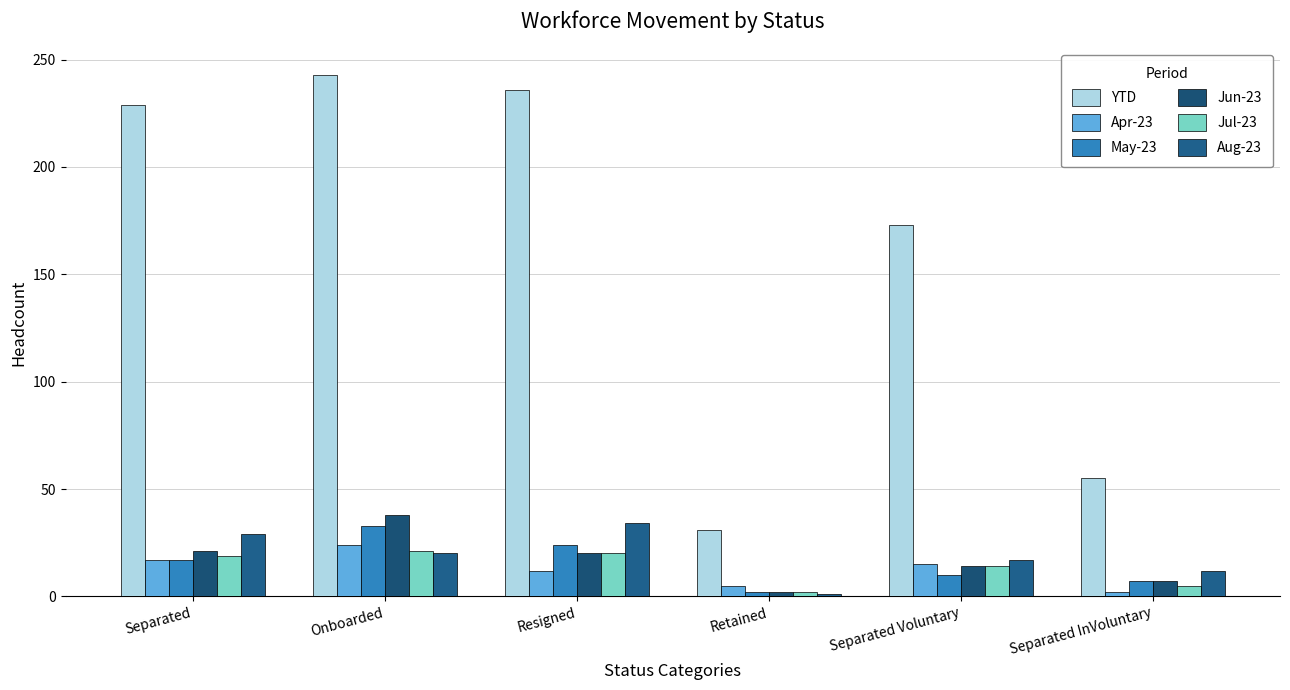

What position from the right is Separated InVoluntary?

1